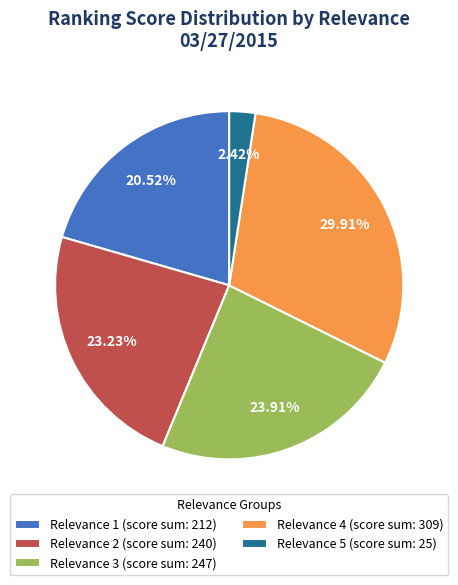

What is the ratio of the value at Relevance 2 (score sum: 240) to the value at Relevance 1 (score sum: 212)?

1.1